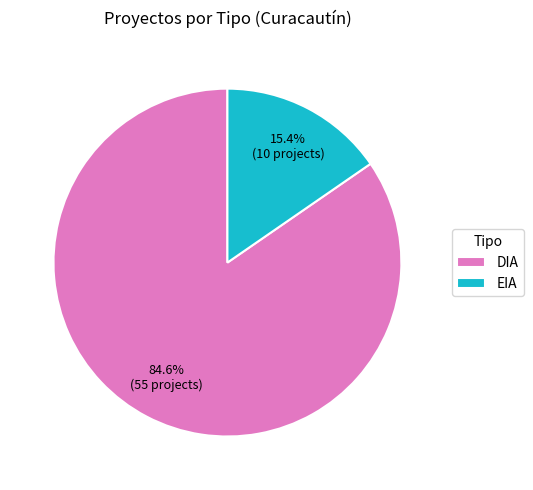

How many slices are in this pie chart?

2